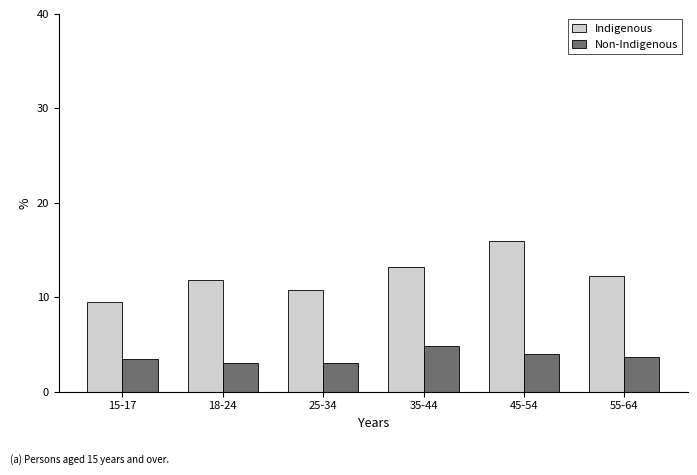

Is the value of Indigenous at 25-34 greater than the value of Non-Indigenous at 45-54?

Yes